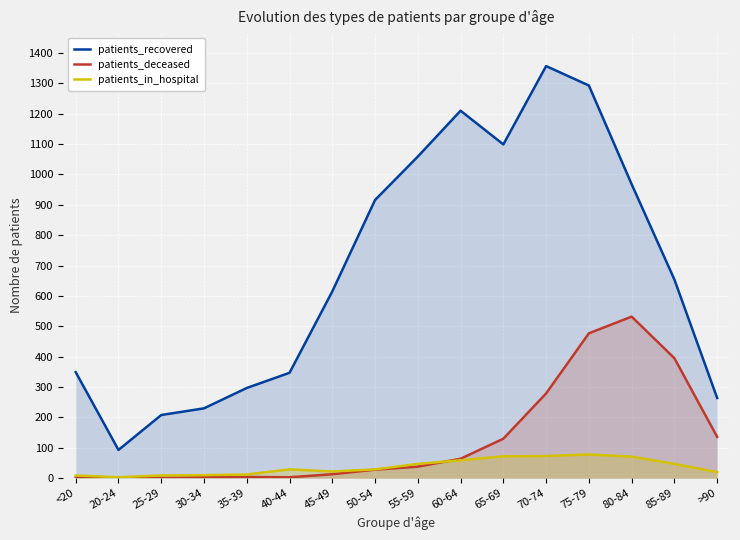

What is the sum of the patients_in_hospital values at >90 and 45-49?

42